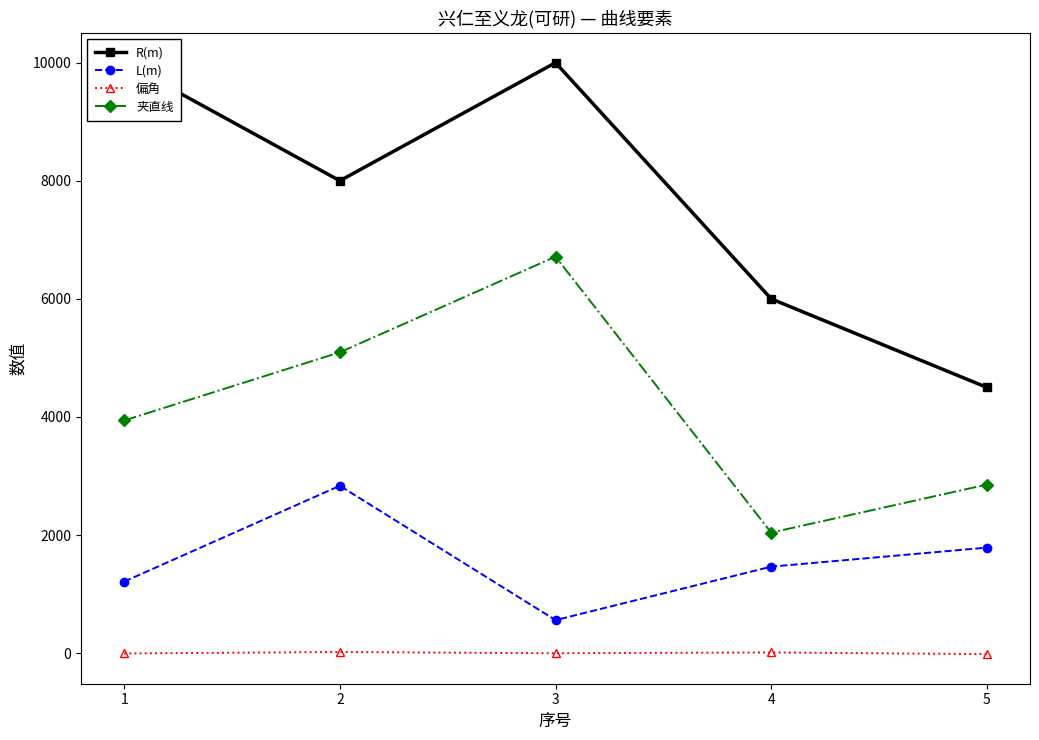

True or false: 夹直线 and R(m) intersect in this chart.

False